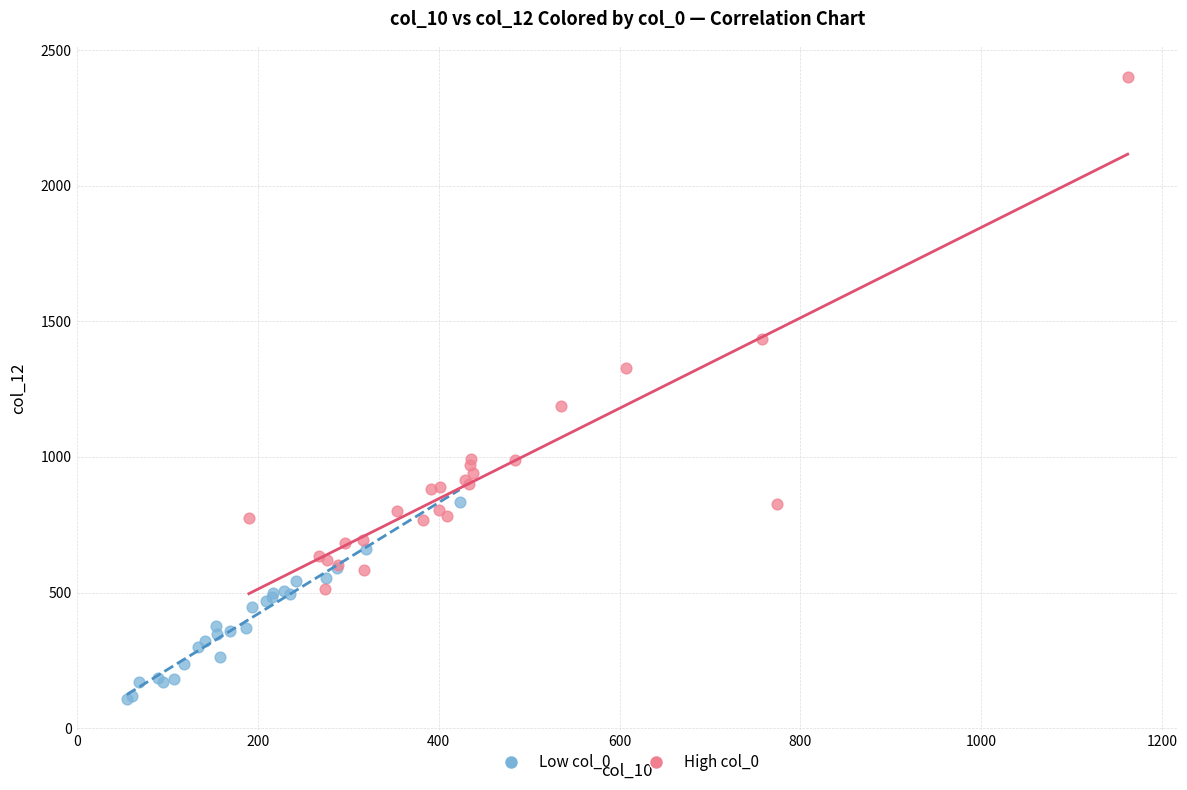

Which series reaches the maximum Y coordinate?

High col_0